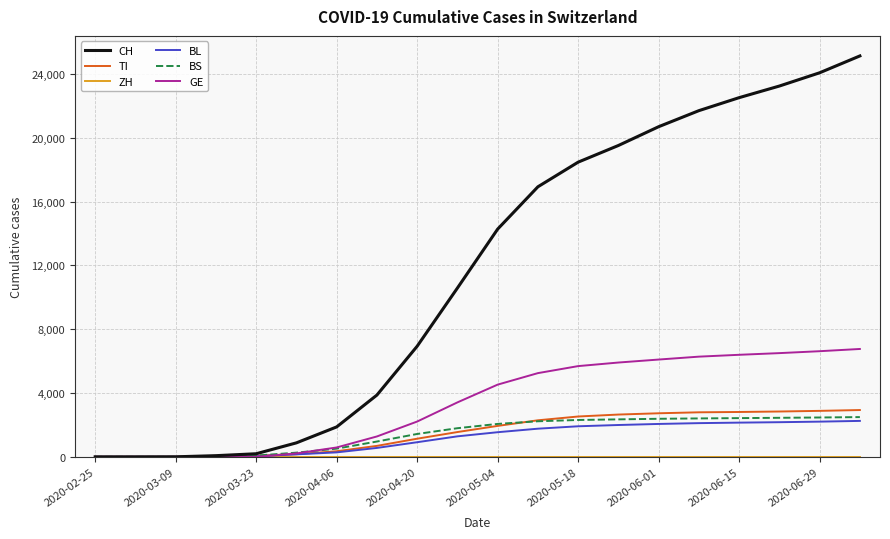

Which series has the widest spread of values?

CH